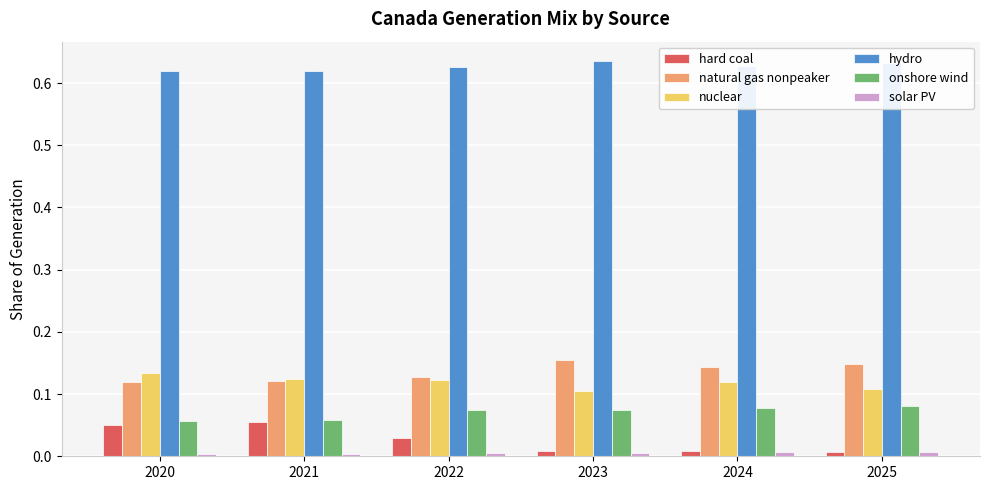

True or false: onshore wind has a value of 0.1 at 2021.

True